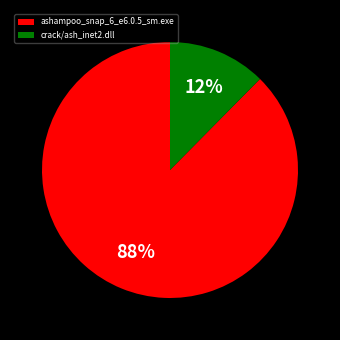

True or false: crack/ash_inet2.dll accounts for 12% of the total.

True